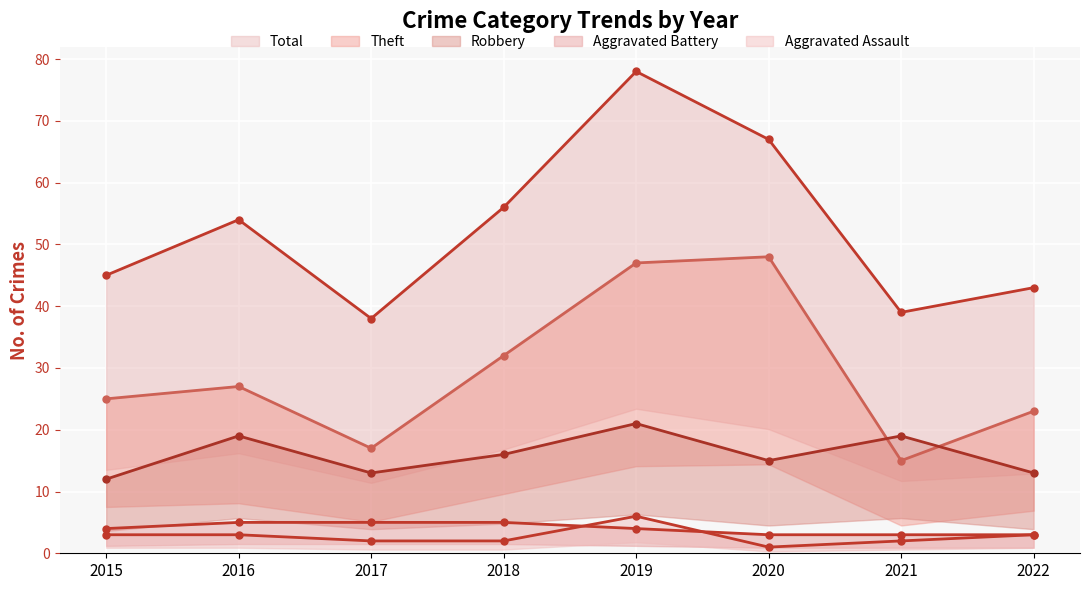

How many data points does each series have?

8